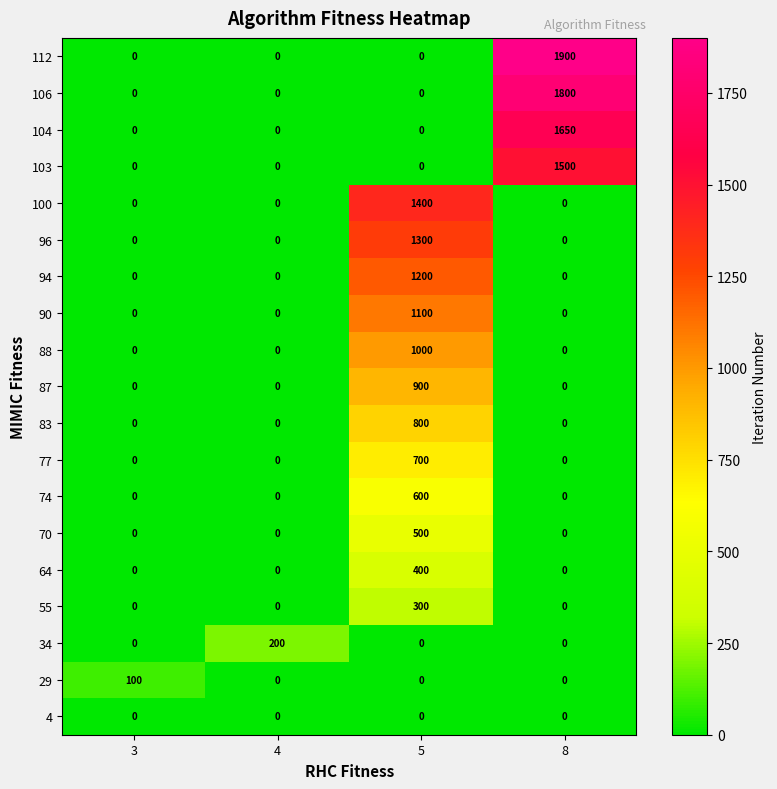

What is the total value across all series at 5?

10200